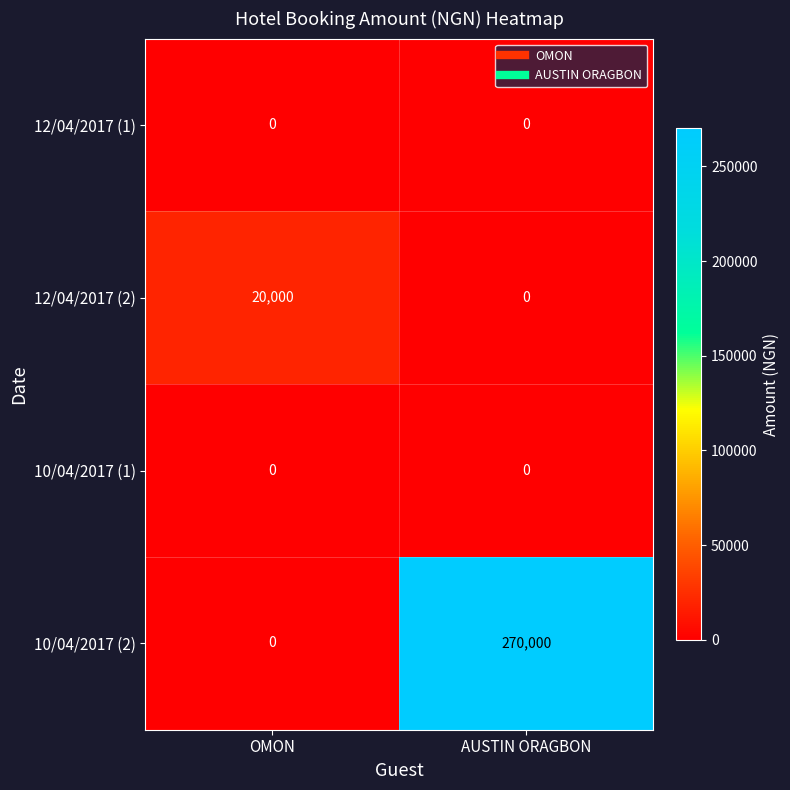

What is the maximum value shown in the chart?

270000